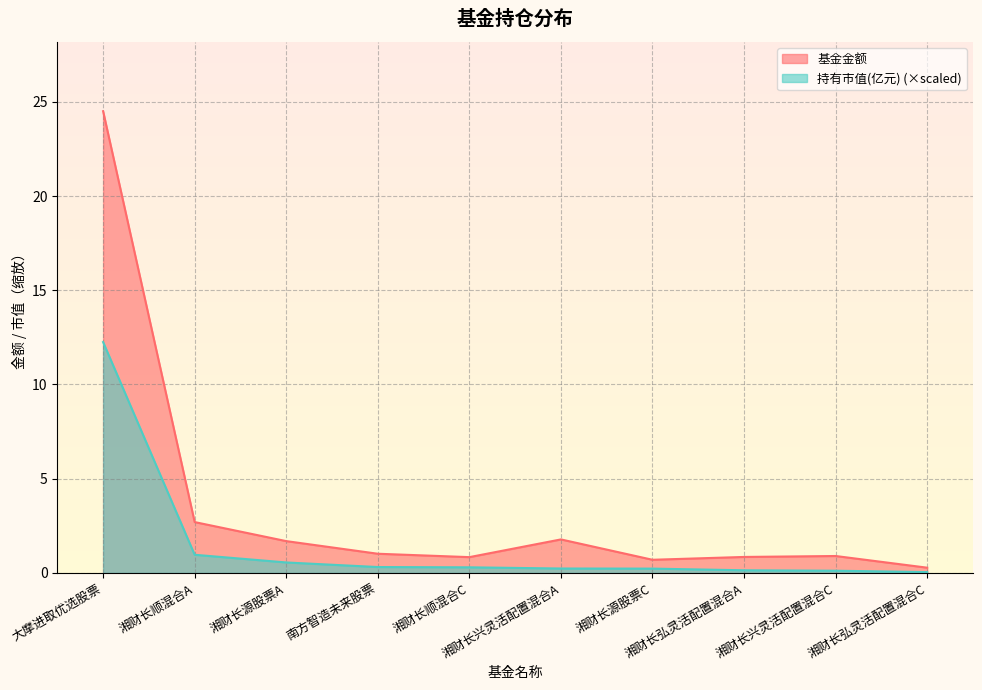

What is the maximum value for 持有市值(亿元)?

12.2